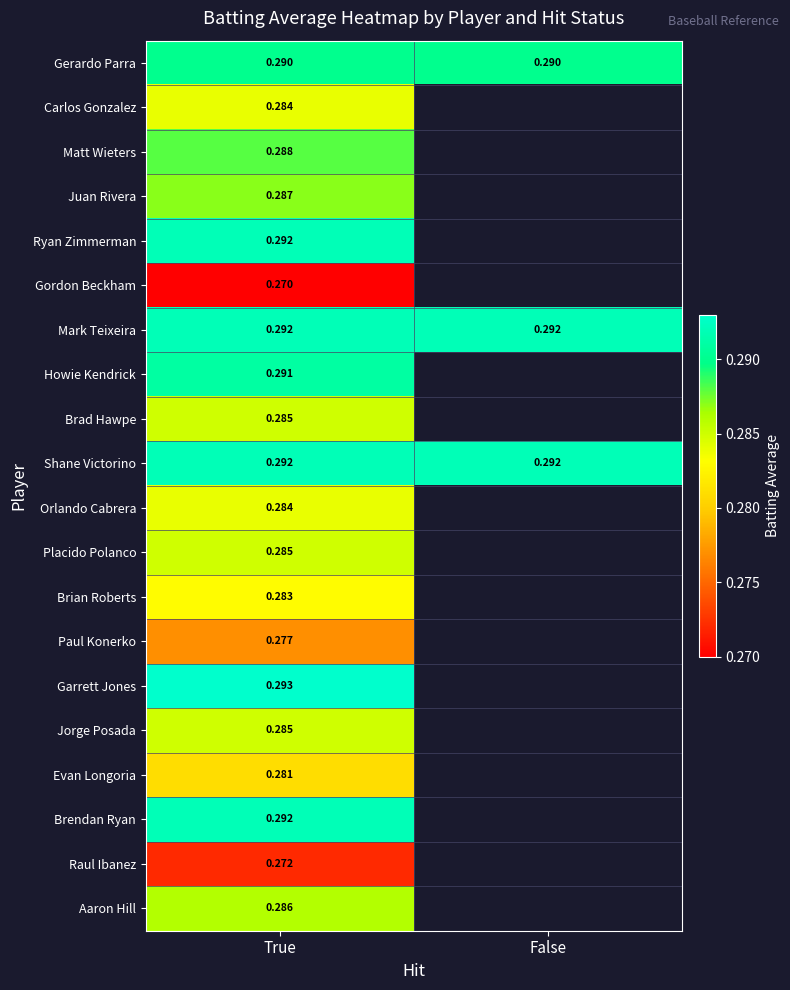

What is the approximate value of Shane Victorino at False?

0.3